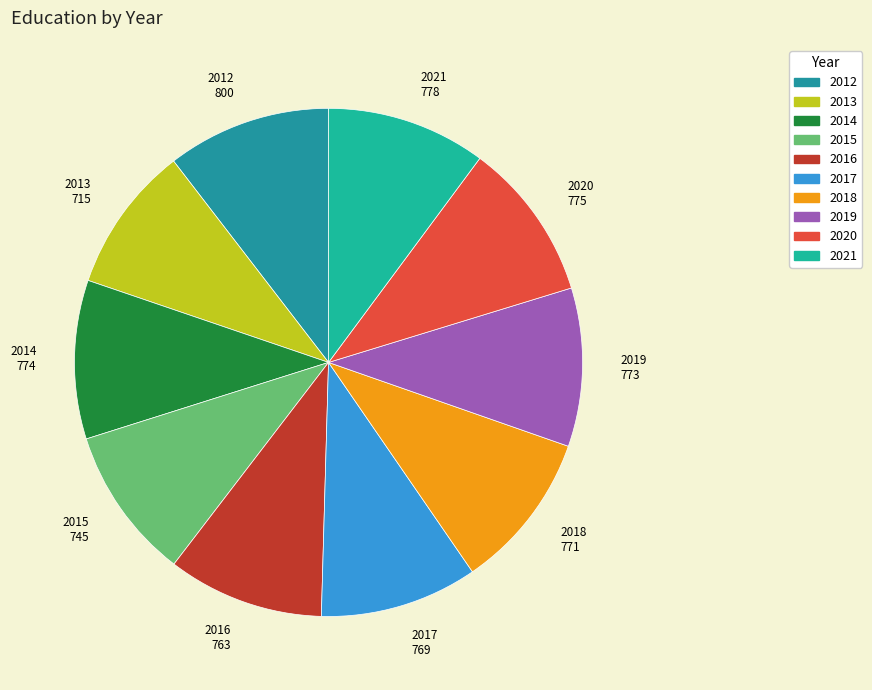

Is the sum of 2012 and 2014 greater than half?

No